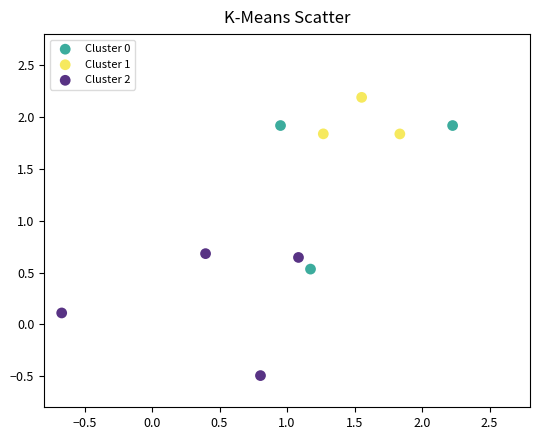

Which series contains the lowest Y value?

Cluster 2